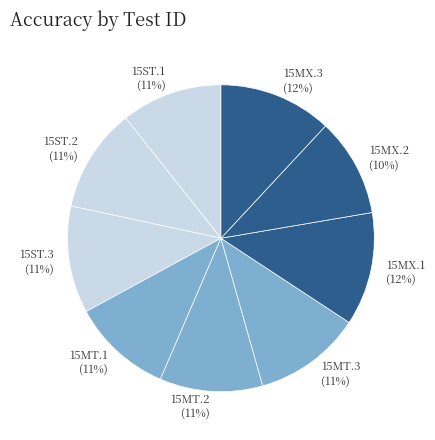

Is there any slice that represents more than half of the pie?

No